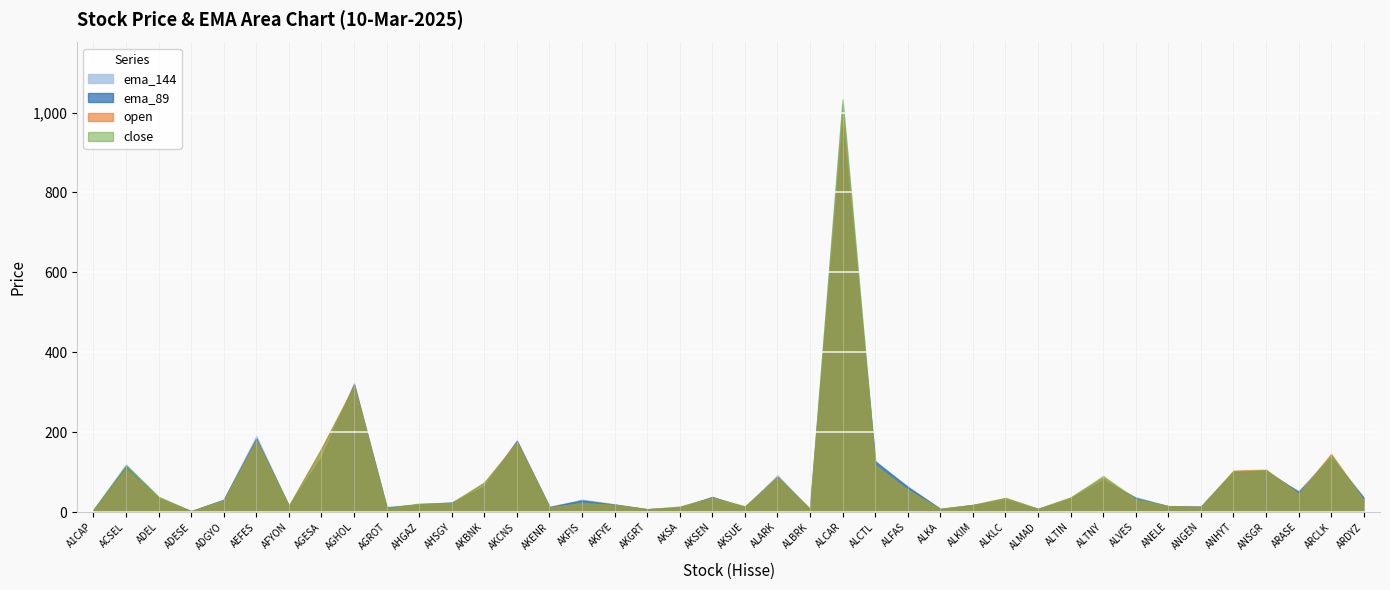

What is the maximum value for ema_144?

1022.0